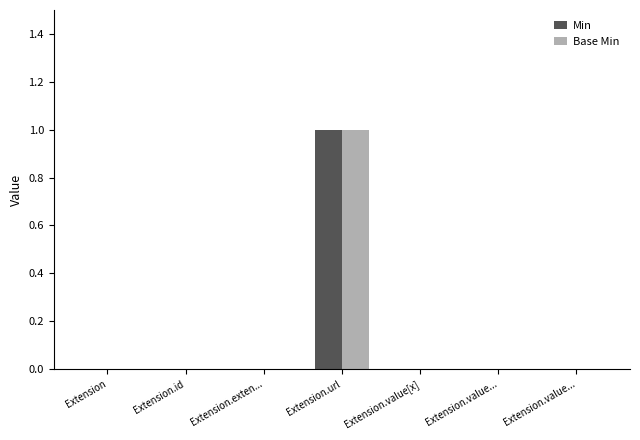

Which category has the lowest value in the Min series?

Extension